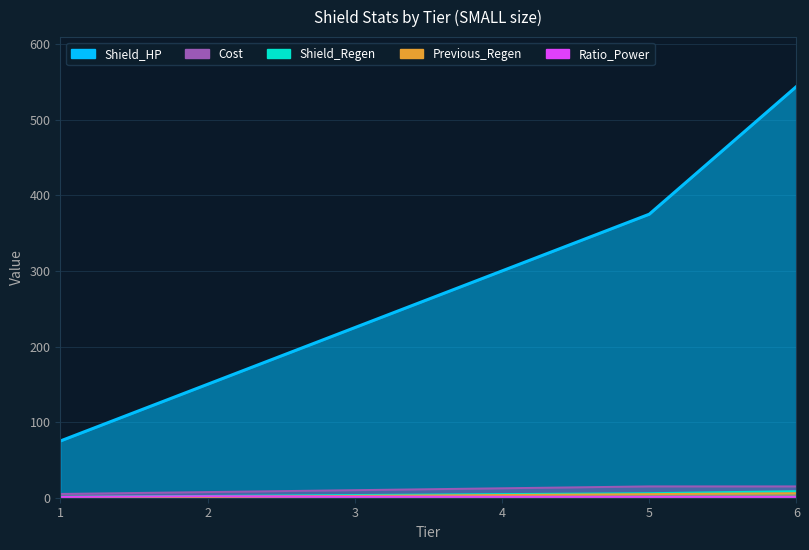

True or false: Ratio_Power has more than 2 interior local peaks.

False